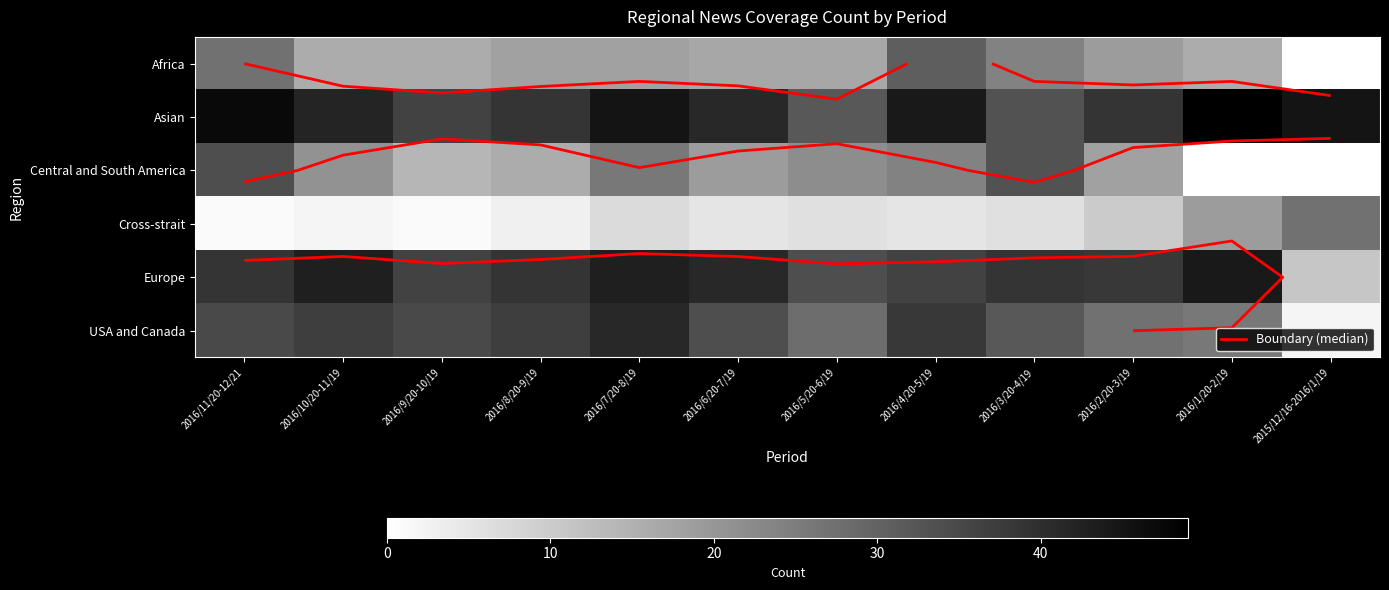

At which label does USA and Canada first exceed 35?

2016/10/20-11/19